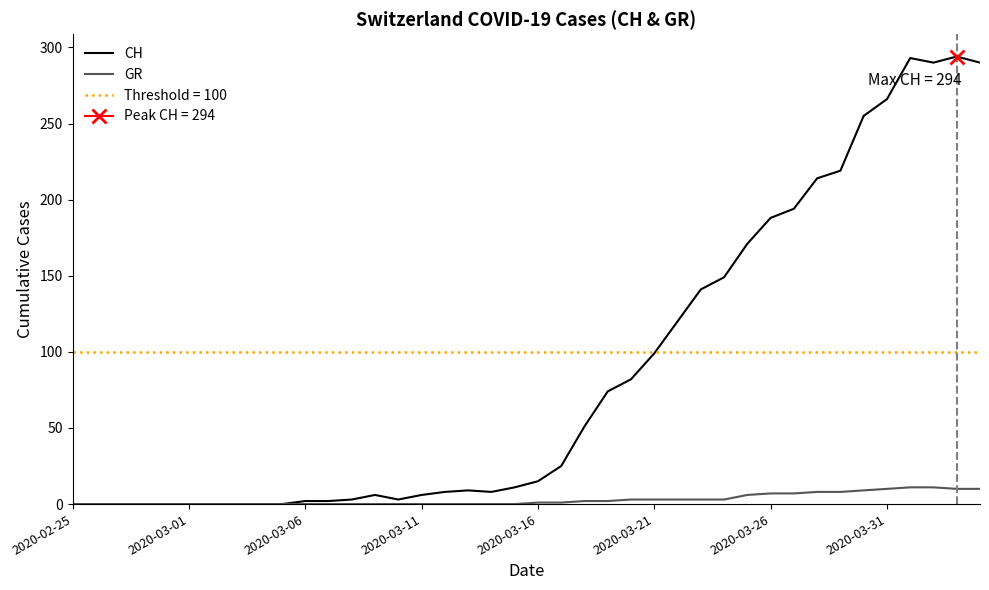

True or false: GR and CH cross at least once.

False